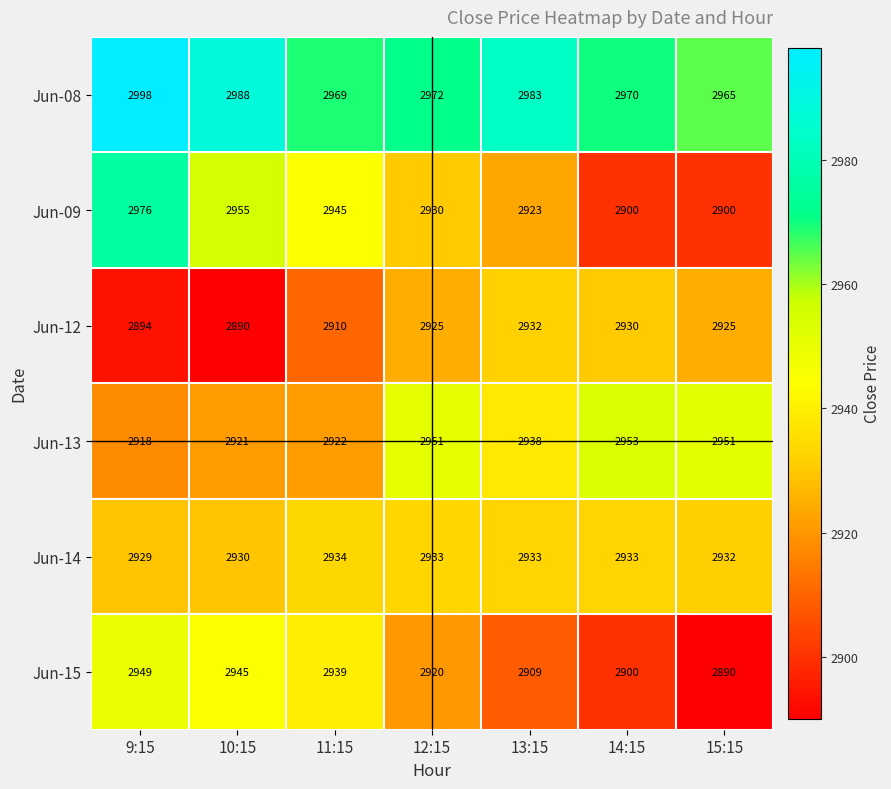

Which series changed the most between 11:15 and 12:15?

Jun-13